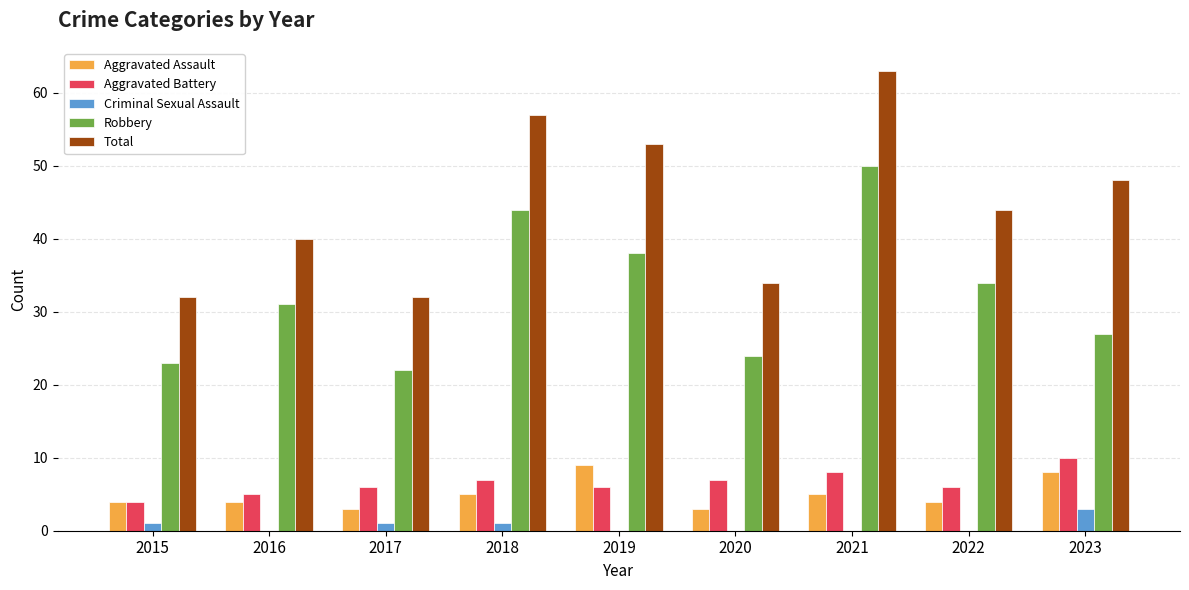

What is the sum of all Aggravated Assault values?

45